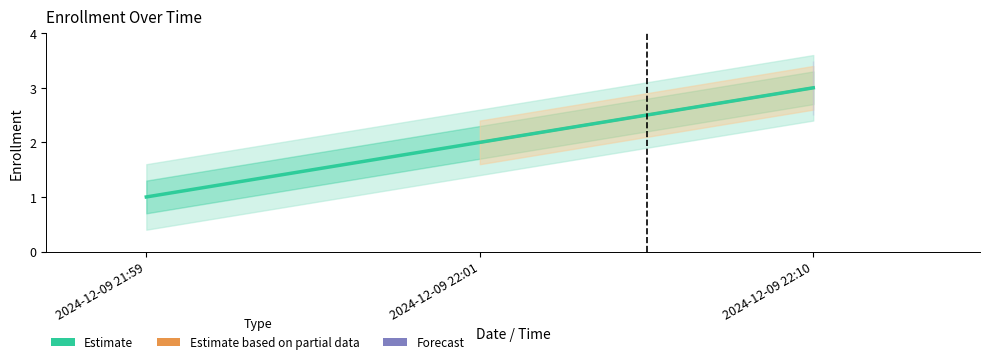

Is it true that the value at 2024-12-09 22:01 is 2?

True